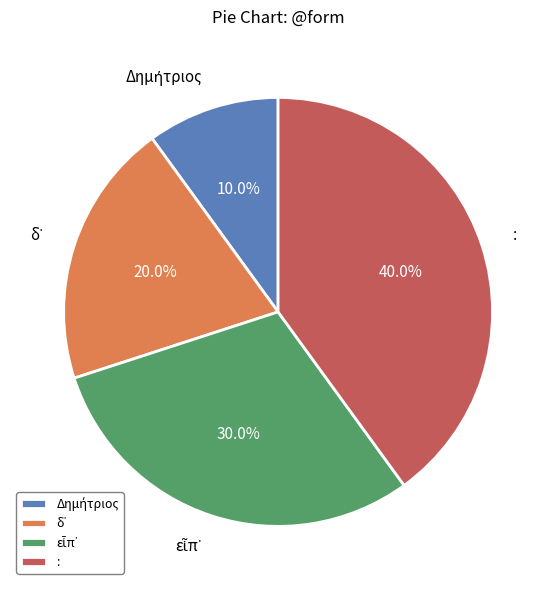

Is there any slice that represents more than half of the pie?

No